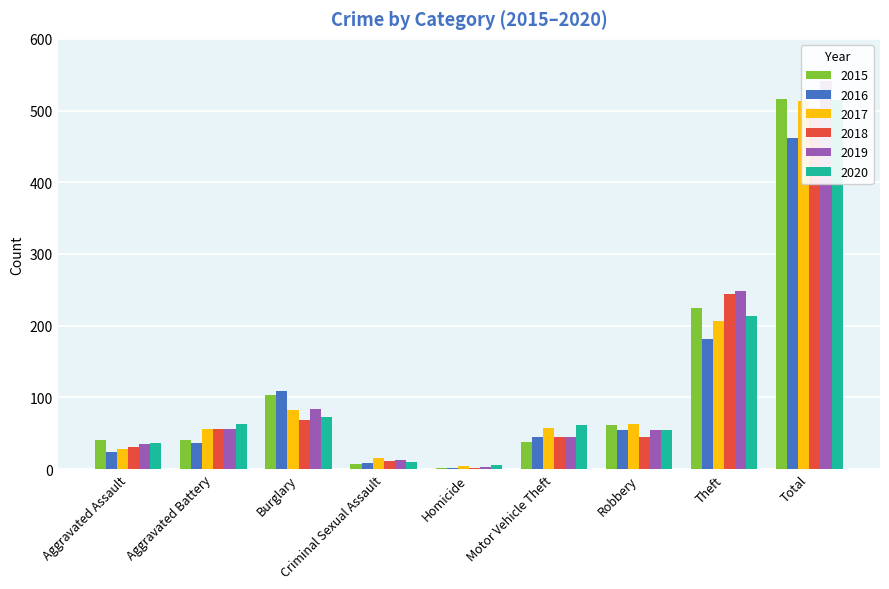

List the labels in order of 2018 value, smallest first.

Homicide, Criminal Sexual Assault, Aggravated Assault, Robbery, Motor Vehicle Theft, Aggravated Battery, Burglary, Theft, Total